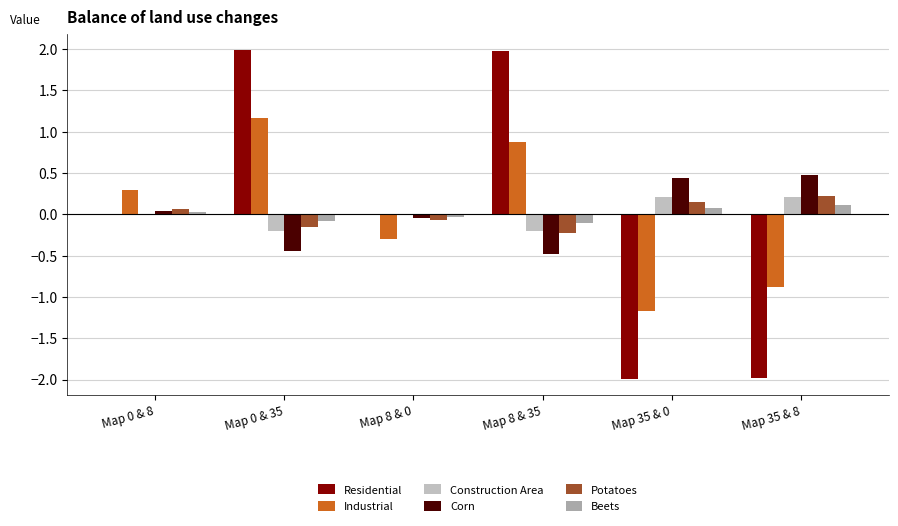

At which label is Corn closest to 0?

Map 0 & 8